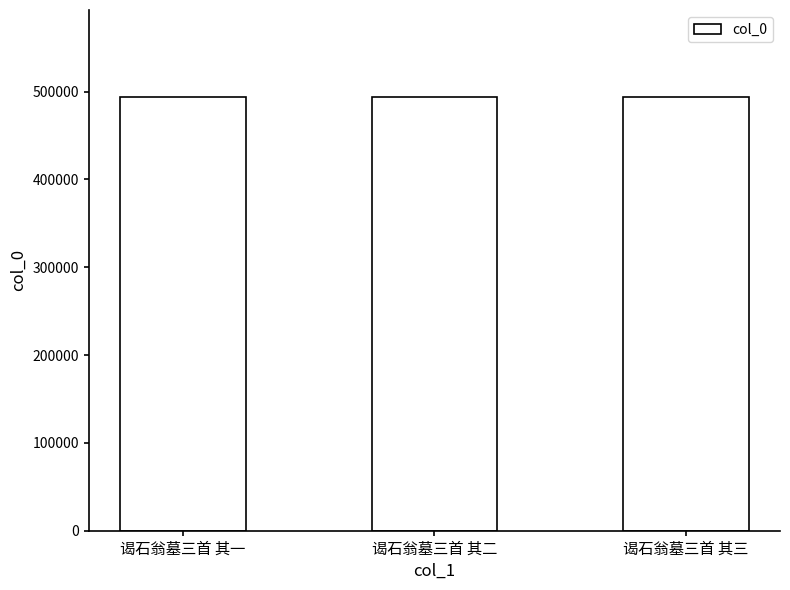

What value does the data have at 谒石翁墓三首 其二?

494116